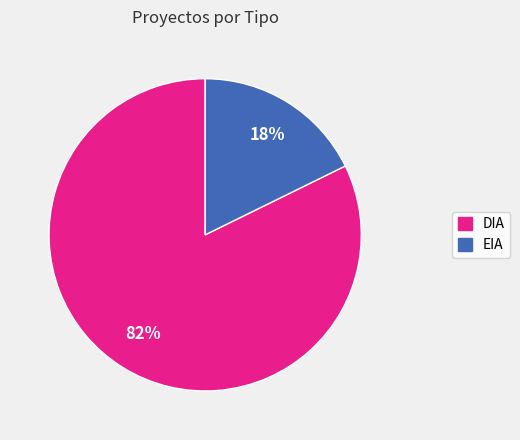

What percentage is the DIA slice, to the nearest percent?

82%